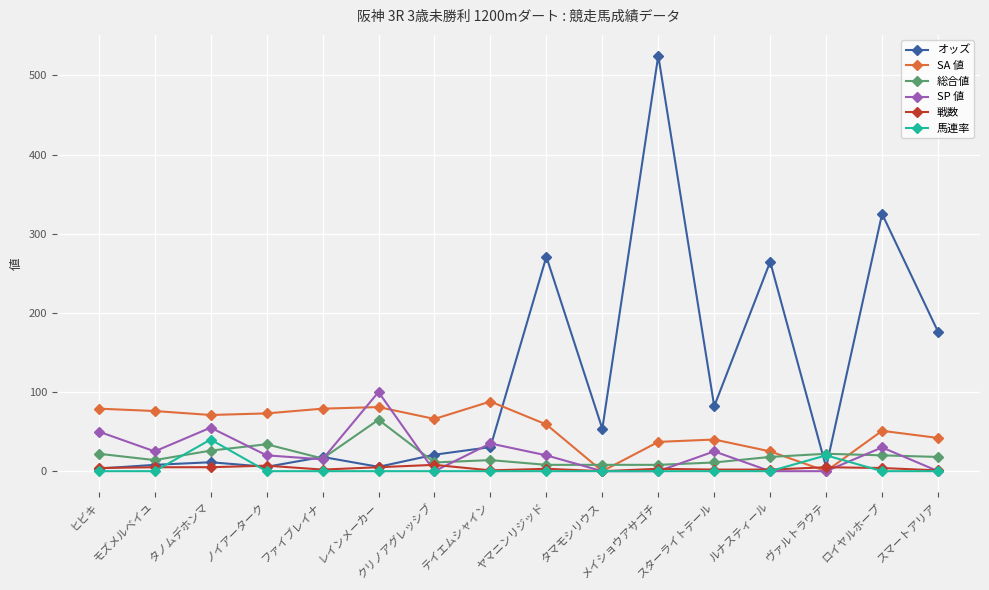

How many values in the SP 値 series are below 20?

7